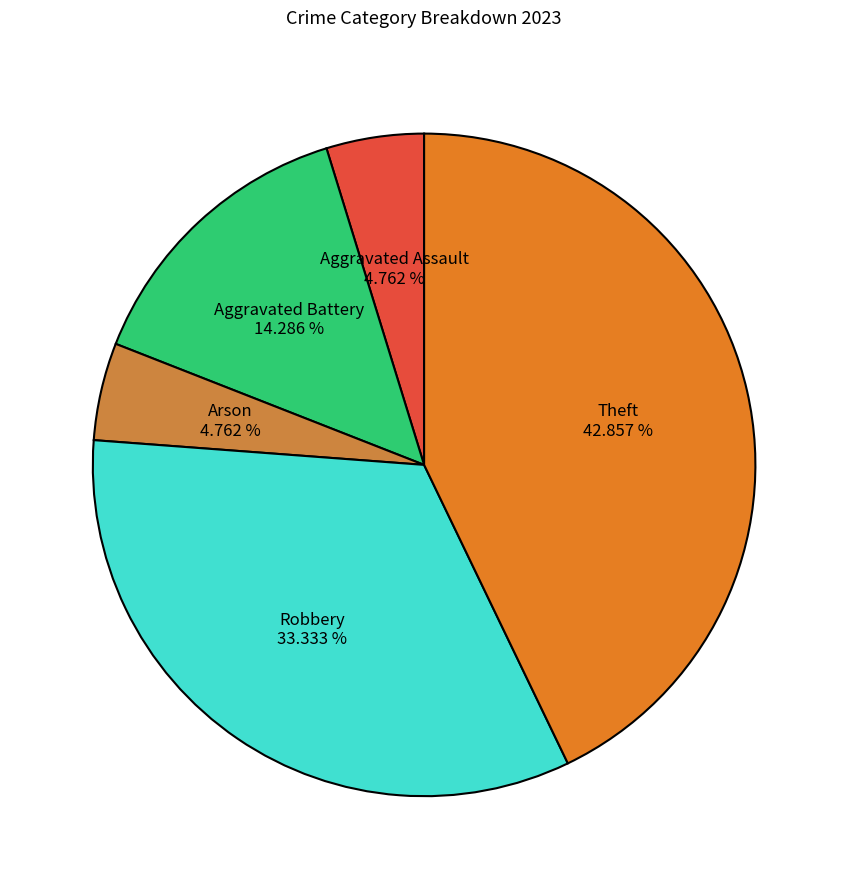

Which category has the smallest portion of the pie?

Aggravated Assault